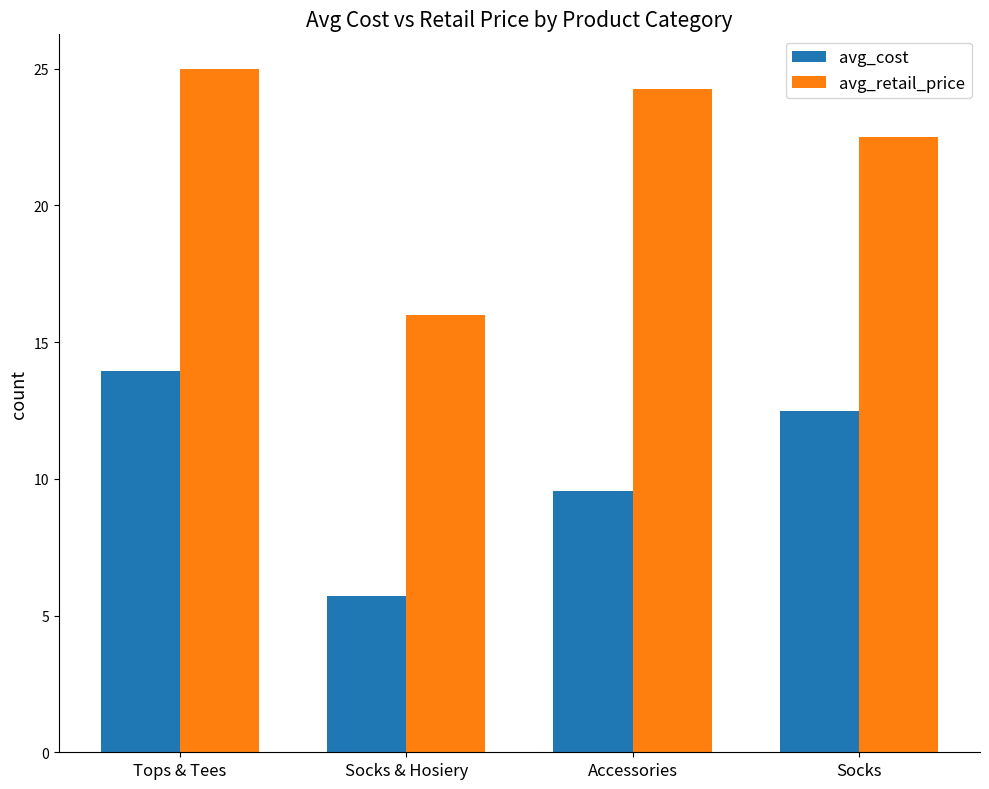

What is the sum of all avg_cost values?

41.7